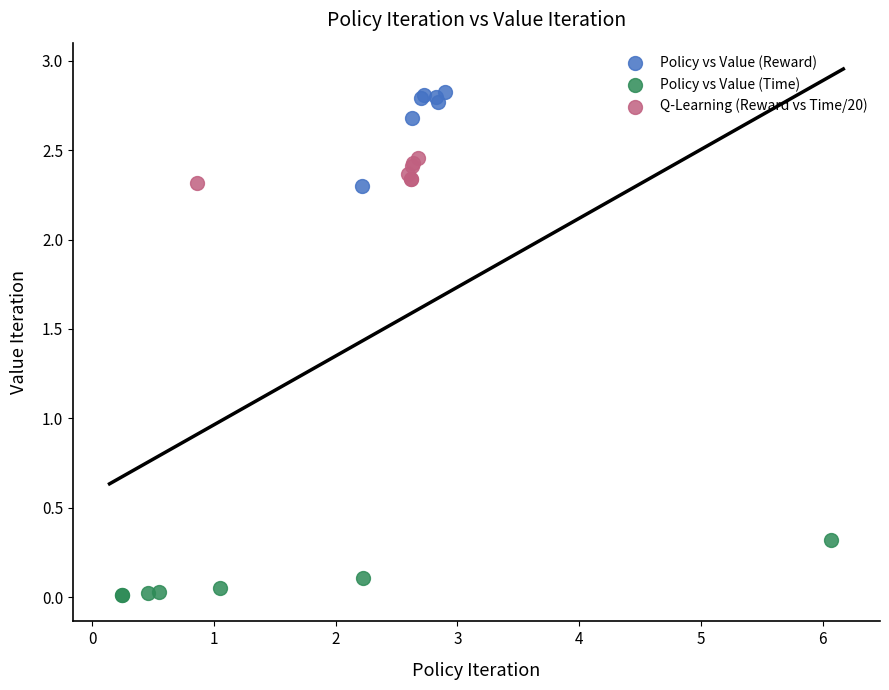

Which series has the widest spread of Y values?

Policy vs Value (Reward)